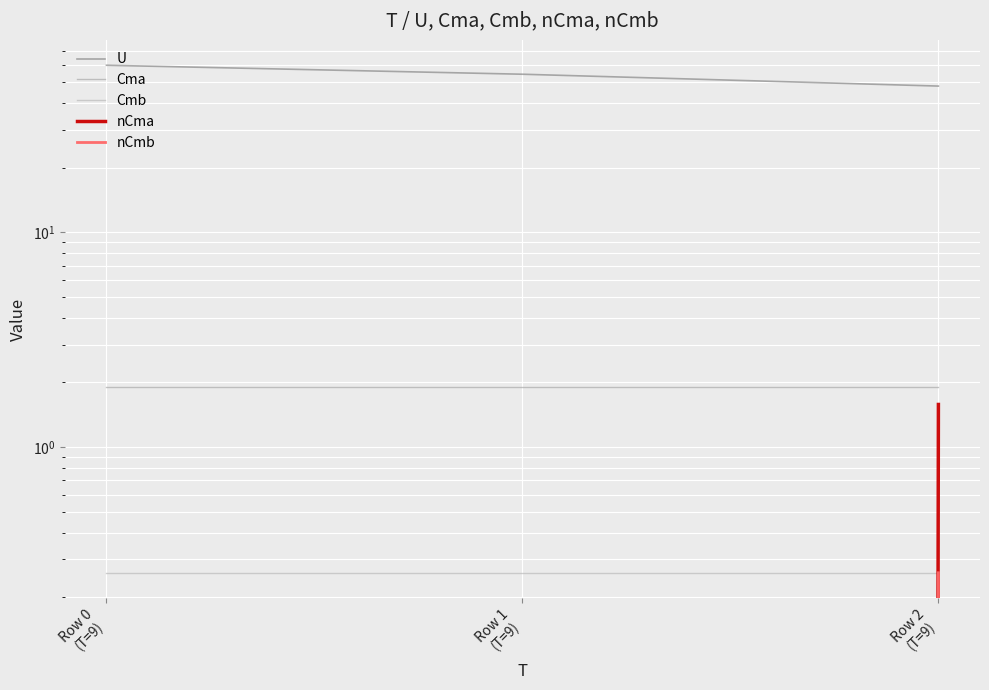

At which category is the sum across all series the highest?

Row 0
(T=9)